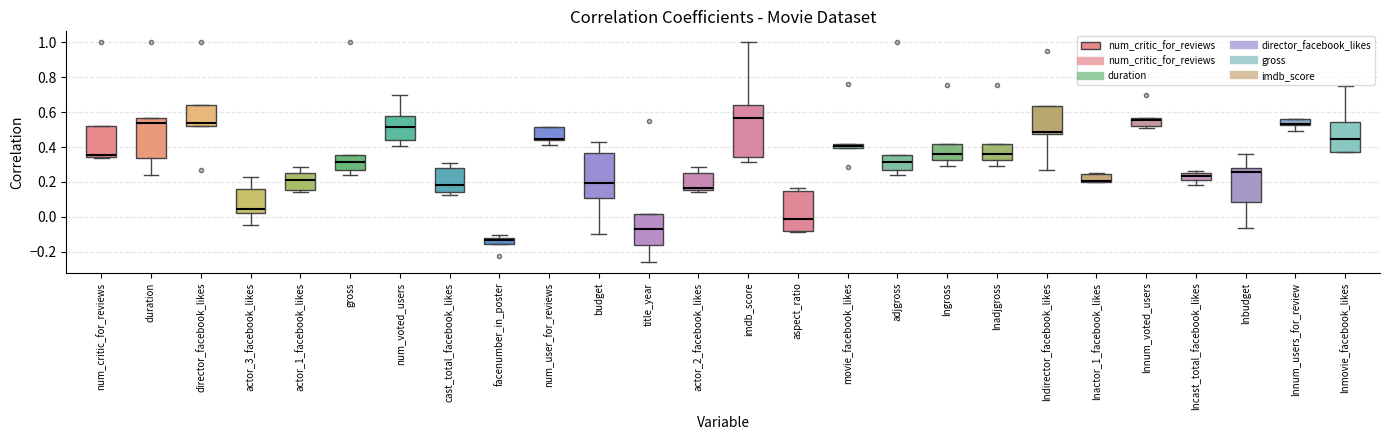

Which box is the tallest, from its lower edge to its upper edge?

imdb_score